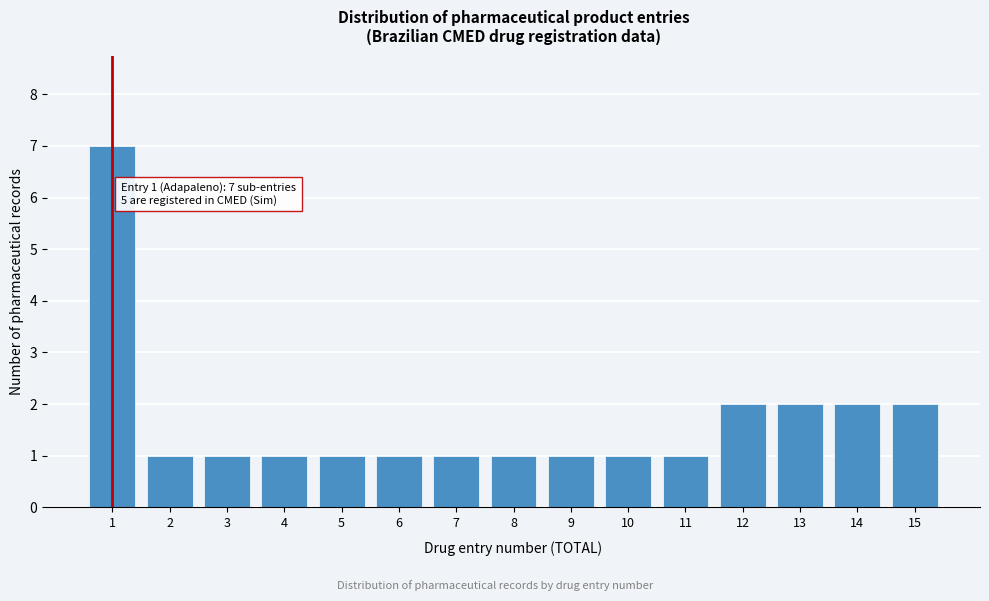

Reading right to left, transcribe all the data shown in this chart.

2	2	2	2	1	1	1	1	1	1	1	1	1	1	7